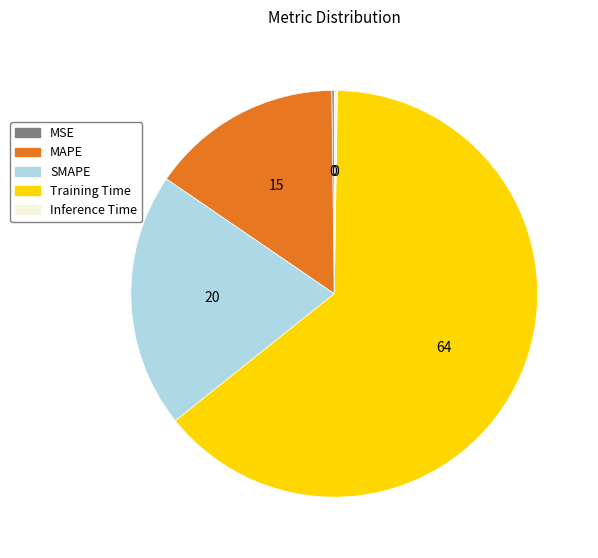

The Training Time slice represents 55% of the pie. True or false?

False